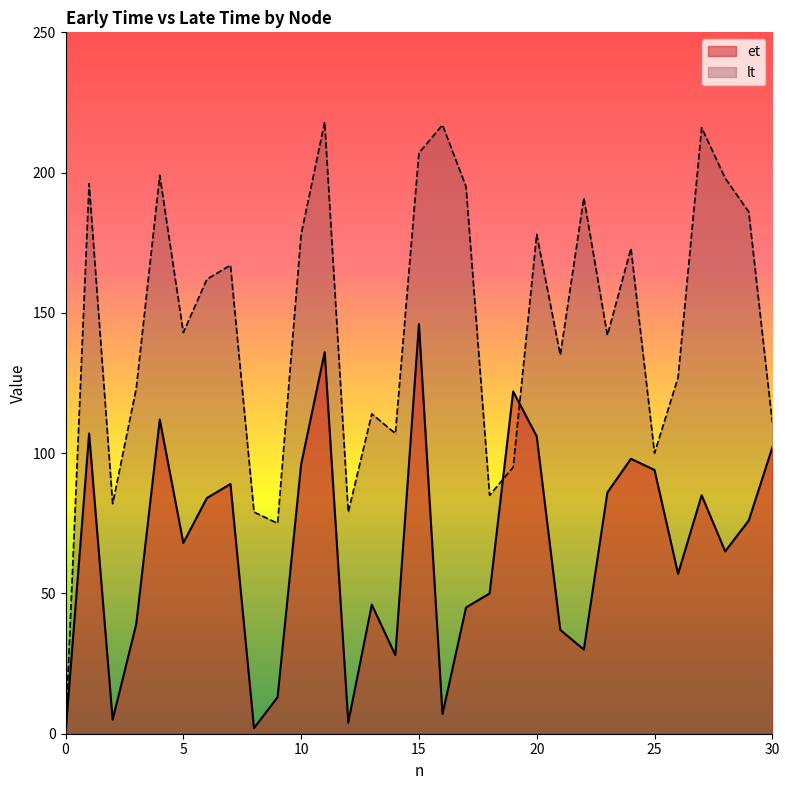

At which label does et first exceed 68?

1